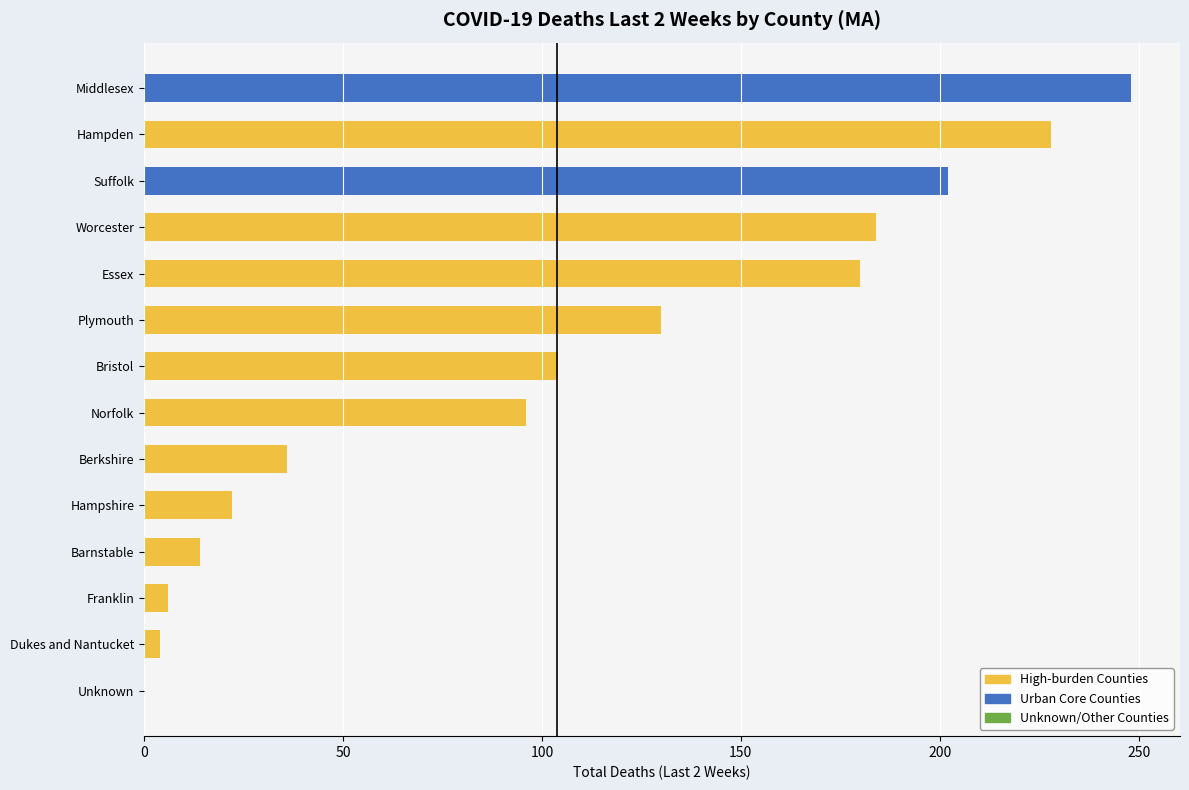

Which label corresponds to the largest value in the chart?

Middlesex